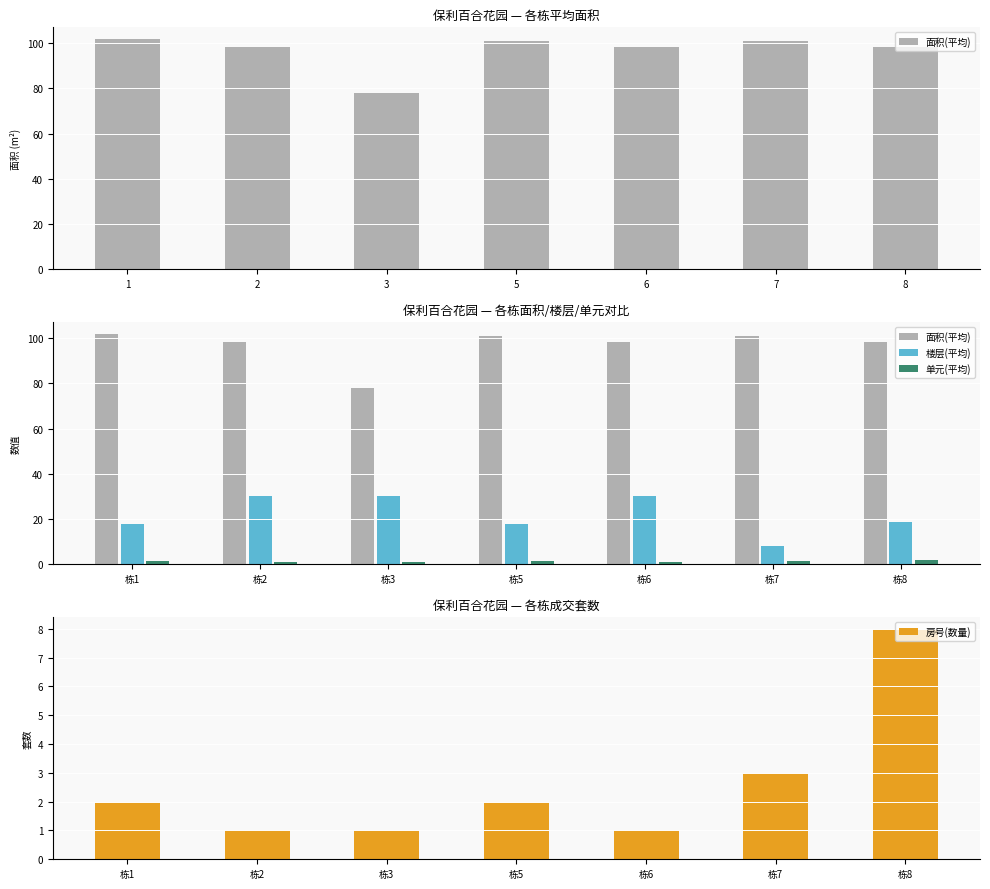

At which label does 房号(数量) reach its peak?

栋8